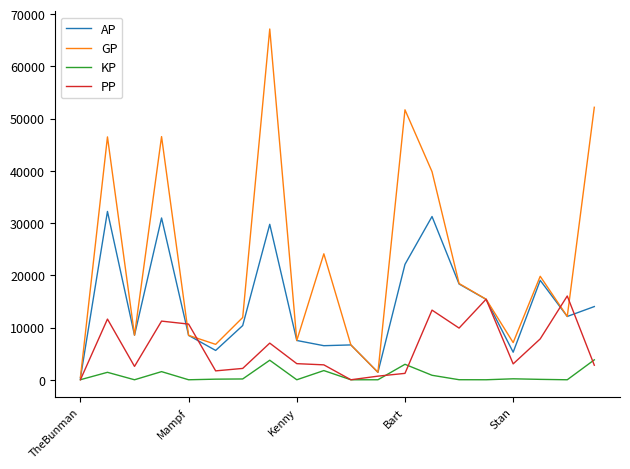

What is the maximum value shown in the chart?

67149.0